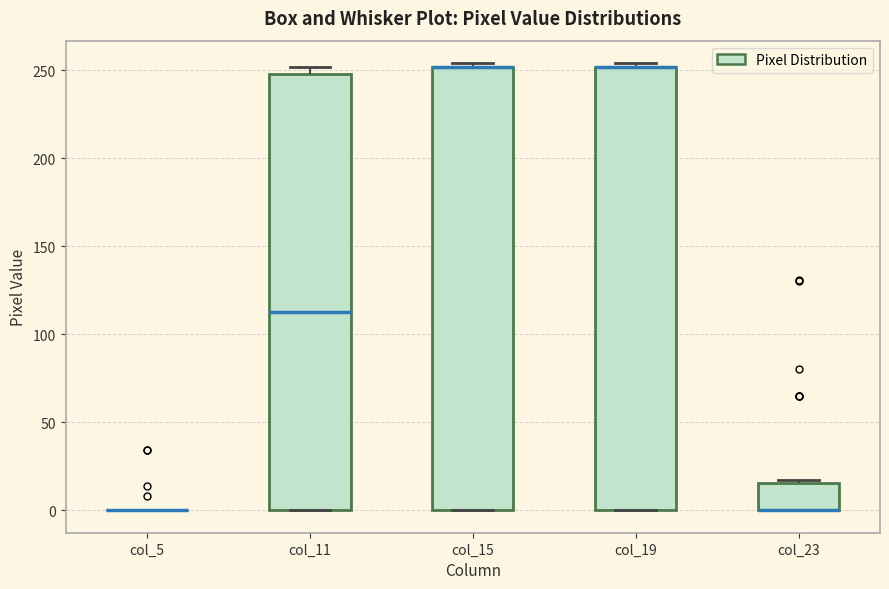

Reading left to right, transcribe this box plot: for each box, give where its median line is, the range the box spans, and where its two whiskers end, as read against the y-axis. The values are not printed on the chart, so give them approximately, as read against the axis.

col_5: box collapsed to a line at 0, whiskers 0 to 0
col_11: median 115, box 0 to 250, whiskers 0 to 250 (just above the box's upper edge)
col_15: median 250 (drawn on the box's upper edge), box 0 to 250, whiskers 0 to 255
col_19: median 250 (drawn on the box's upper edge), box 0 to 250, whiskers 0 to 255
col_23: median 0 (drawn on the box's lower edge), box 0 to 15, whiskers 0 to 15